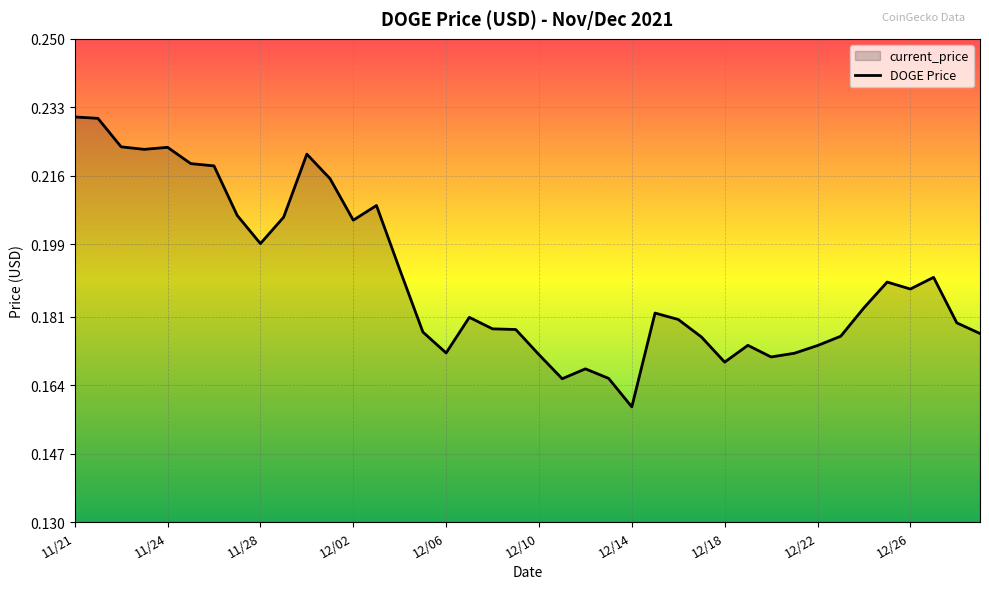

What is the value of the 23rd point from the left?

0.2